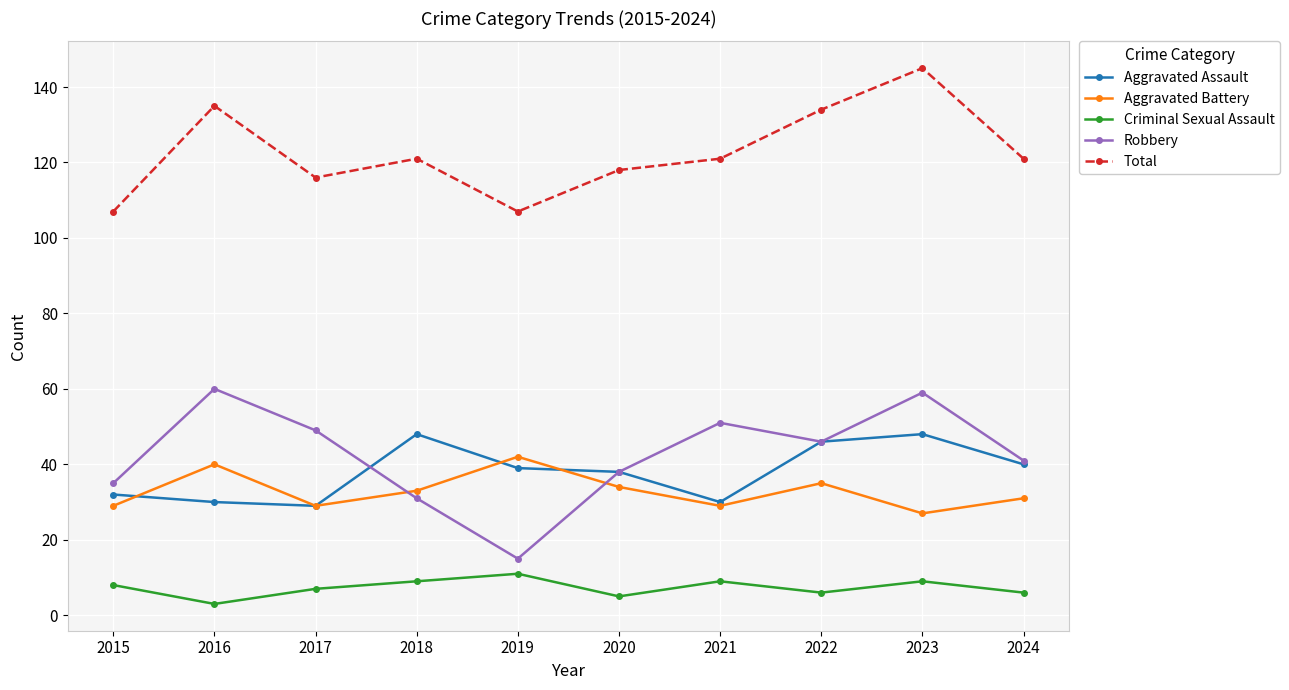

What is the value of the Aggravated Assault point at the 1st from the left?

32